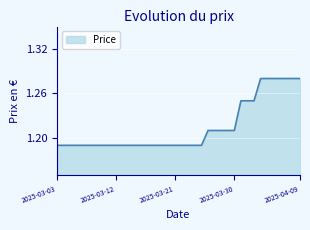

What is the difference between the maximum and minimum values?

0.1